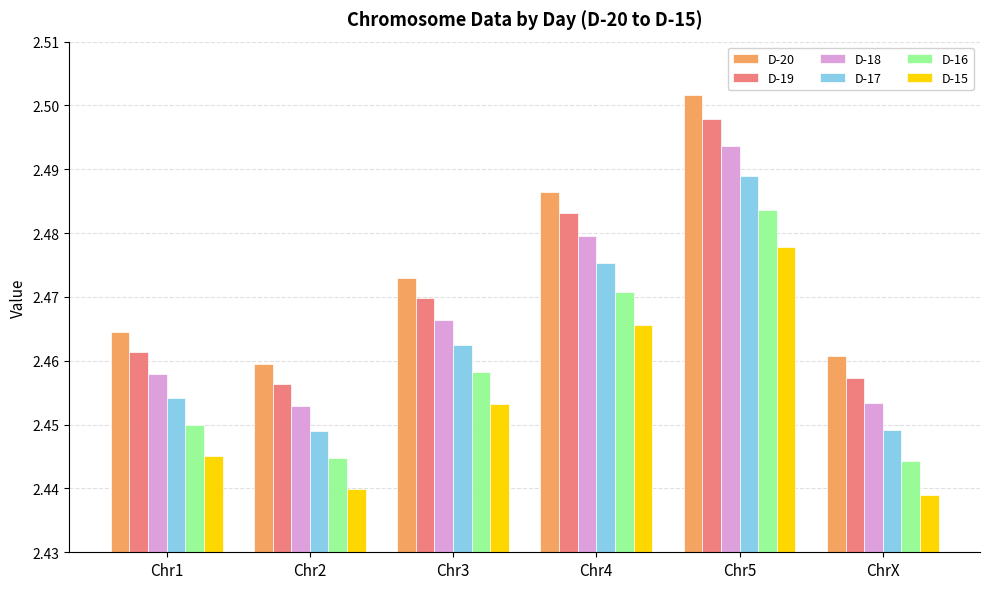

List the series in order of their overall mean, highest first.

D-20, D-19, D-18, D-17, D-16, D-15